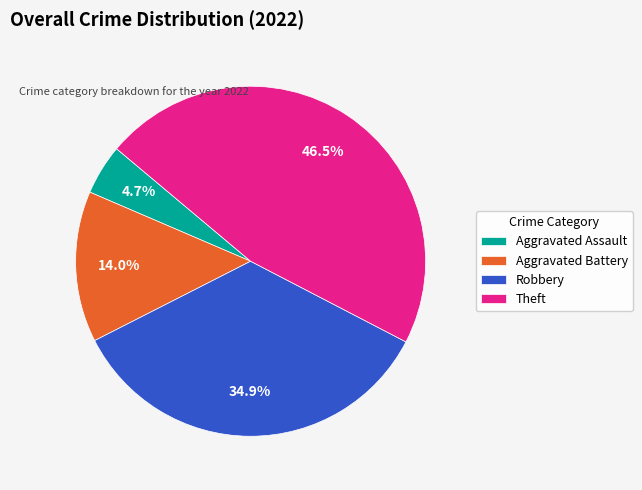

Rank the categories by value from lowest to highest.

Aggravated Assault, Aggravated Battery, Robbery, Theft